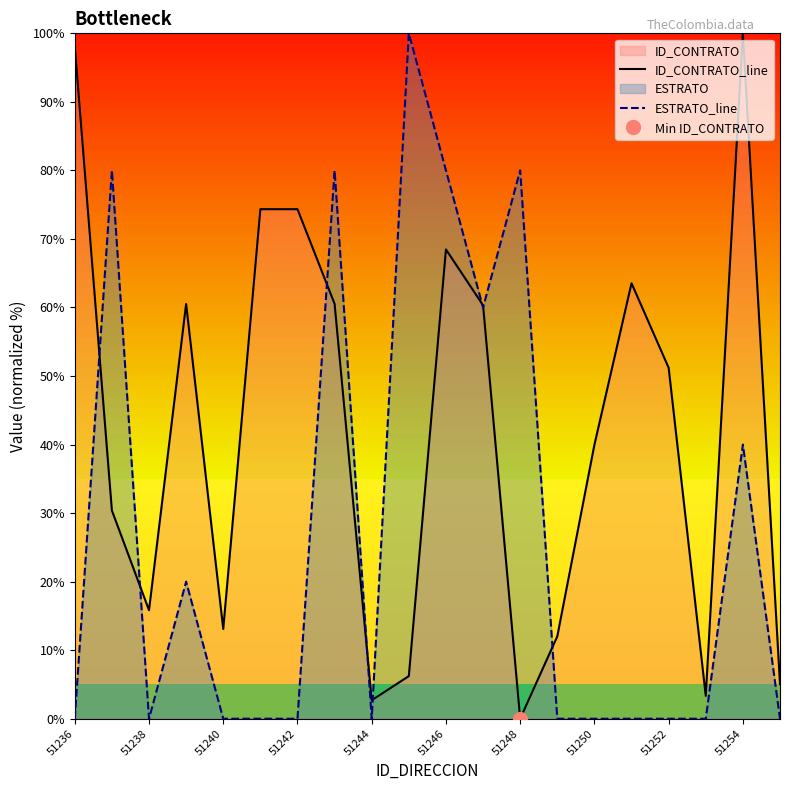

How many lines are shown in the chart?

2